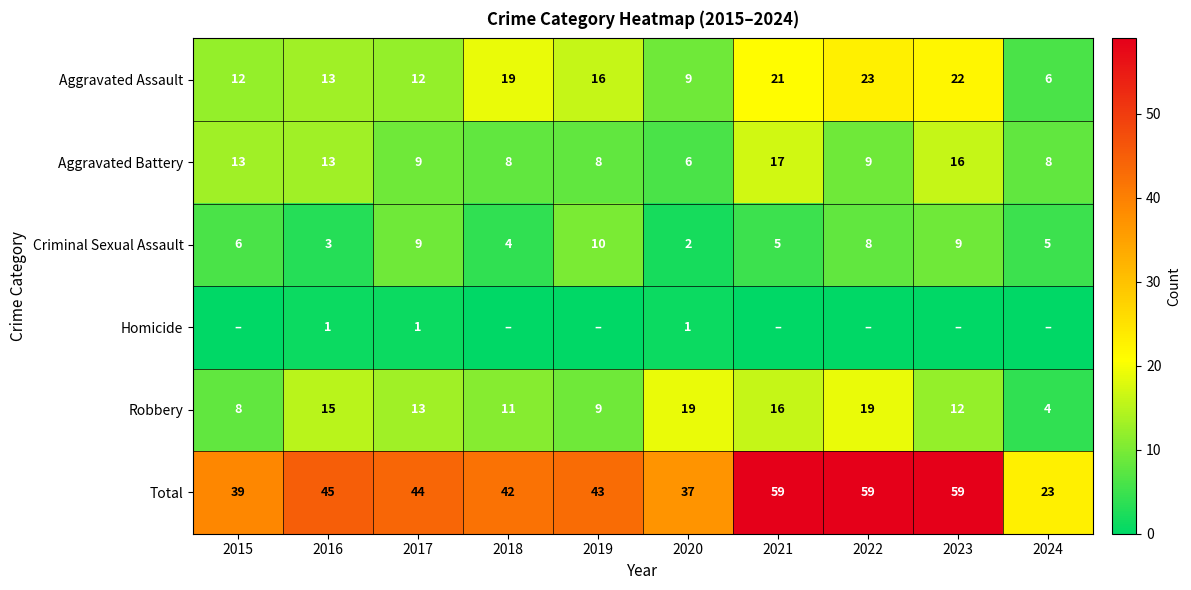

At which label is Criminal Sexual Assault closest to 6?

2015